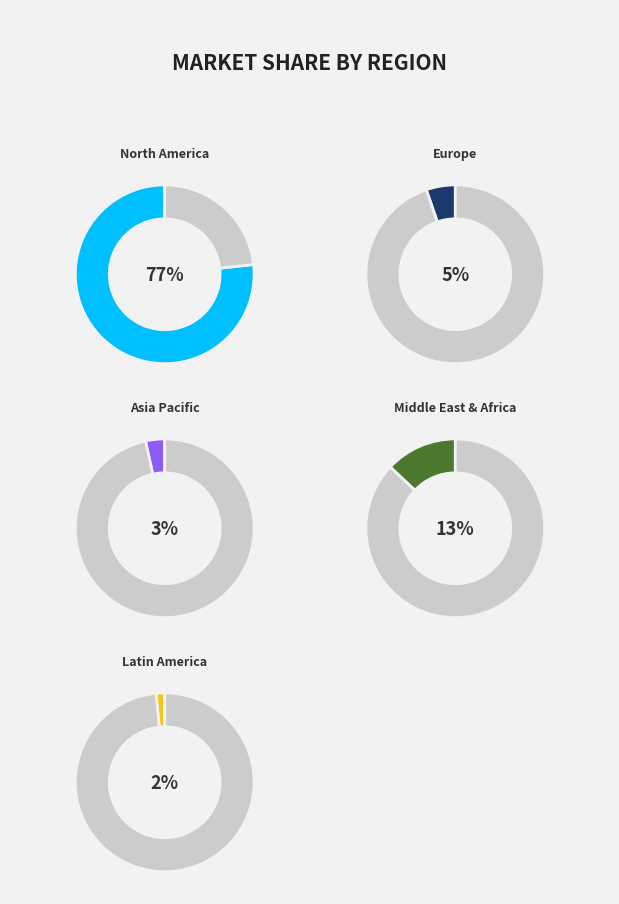

Is there any slice that represents more than half of the pie?

Yes